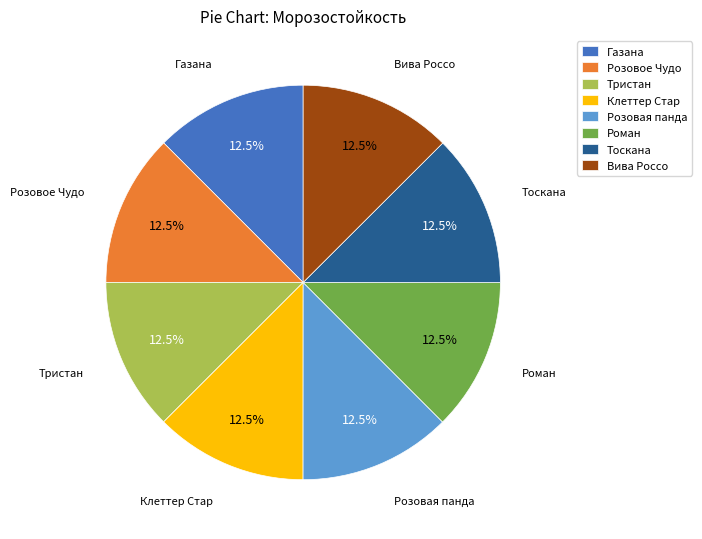

What is the ratio of the value at Роман to the value at Клеттер Стар?

1.0